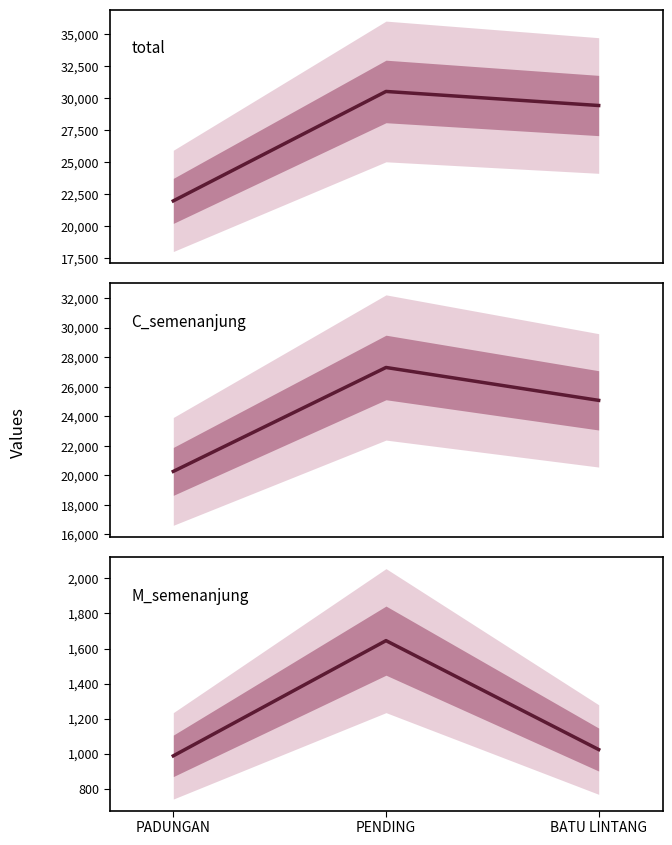

At which label does M_semenanjung first exceed 1023?

PENDING